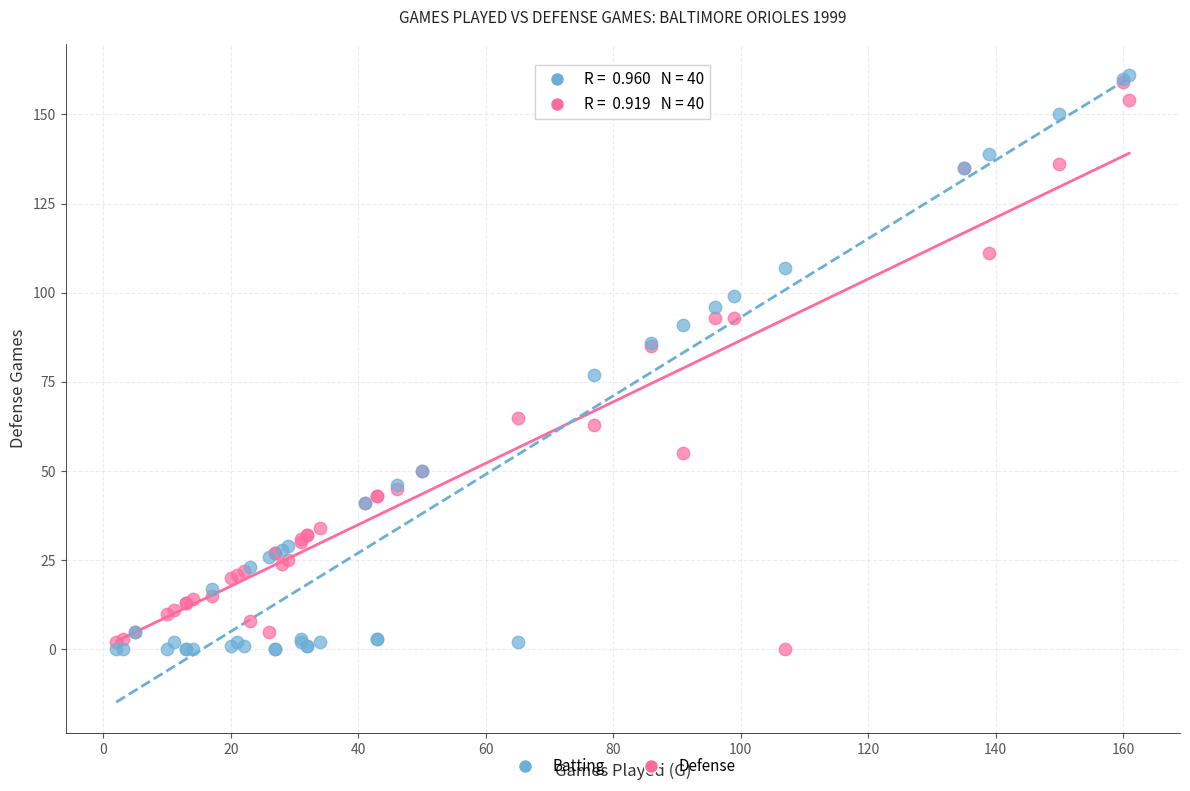

In the Batting series, what Y value is closest to 80?

77